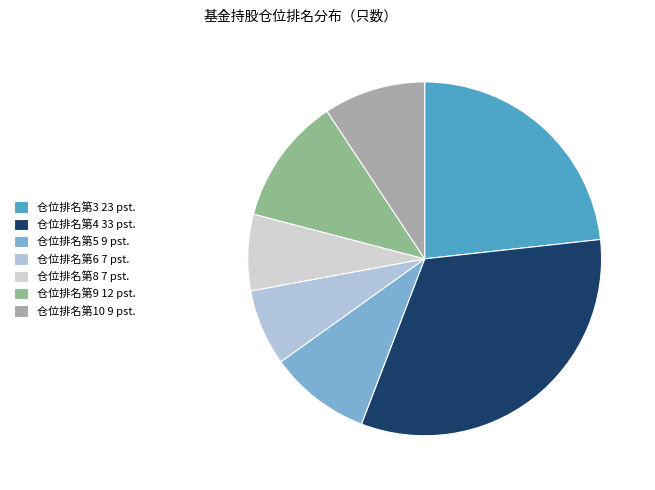

How many slices are in this pie chart?

7